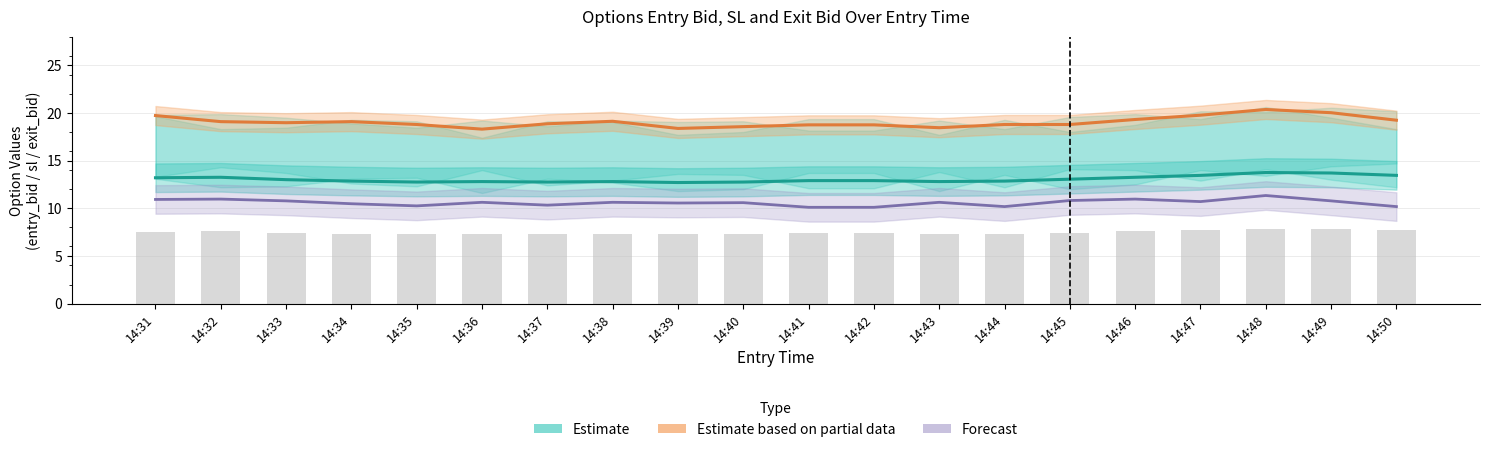

Which series has the largest total across all categories?

Estimate based on partial data (sl mid)